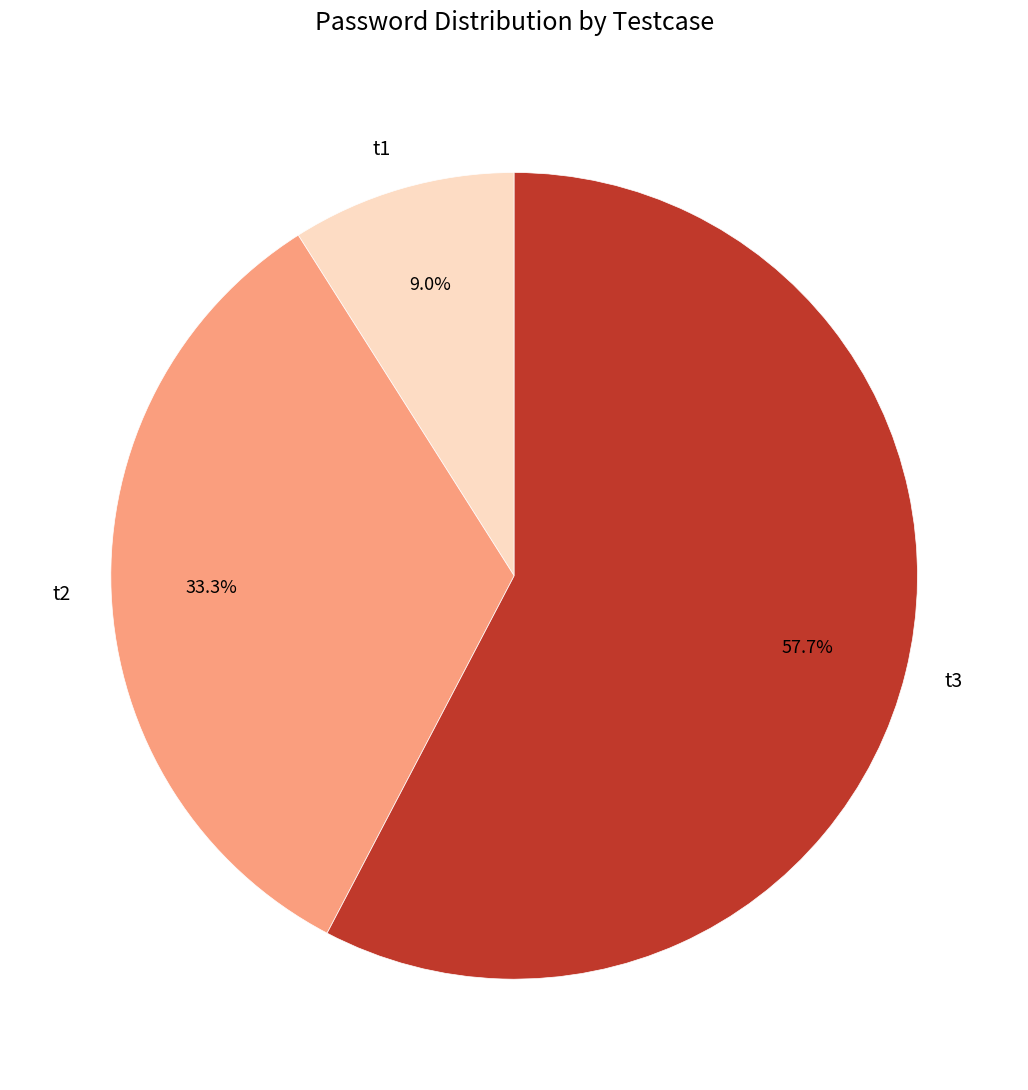

Do t1 and t2 together represent more than half of the pie?

No